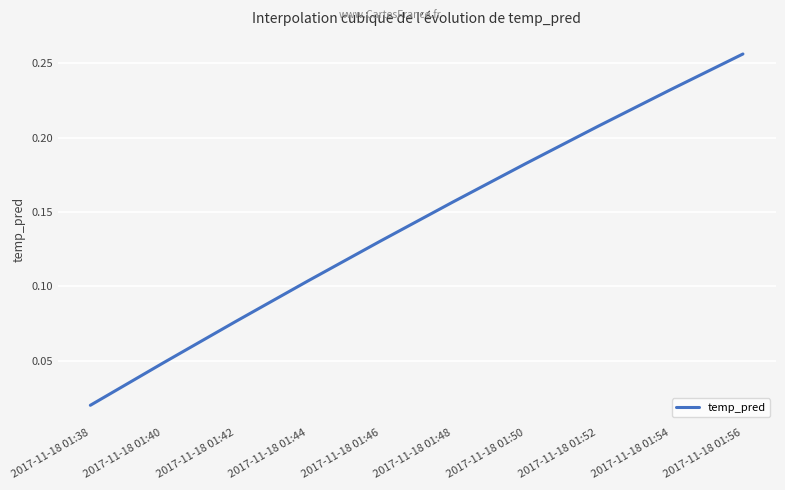

Which has a higher value, 2017-11-18 01:44 or 2017-11-18 01:50?

2017-11-18 01:50